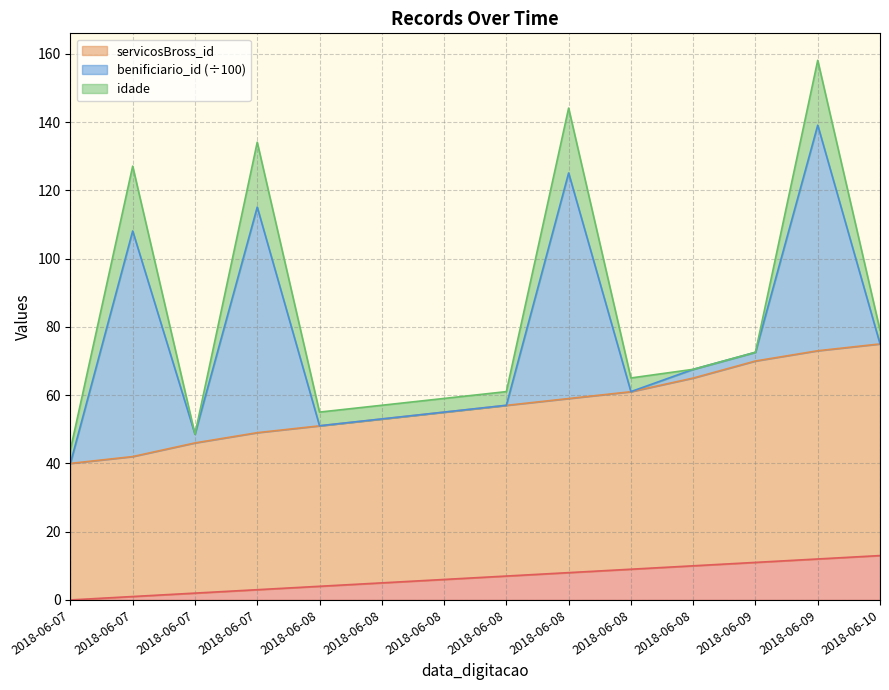

Is it true that servicosBross_id equals 59 at 2018-06-08?

True